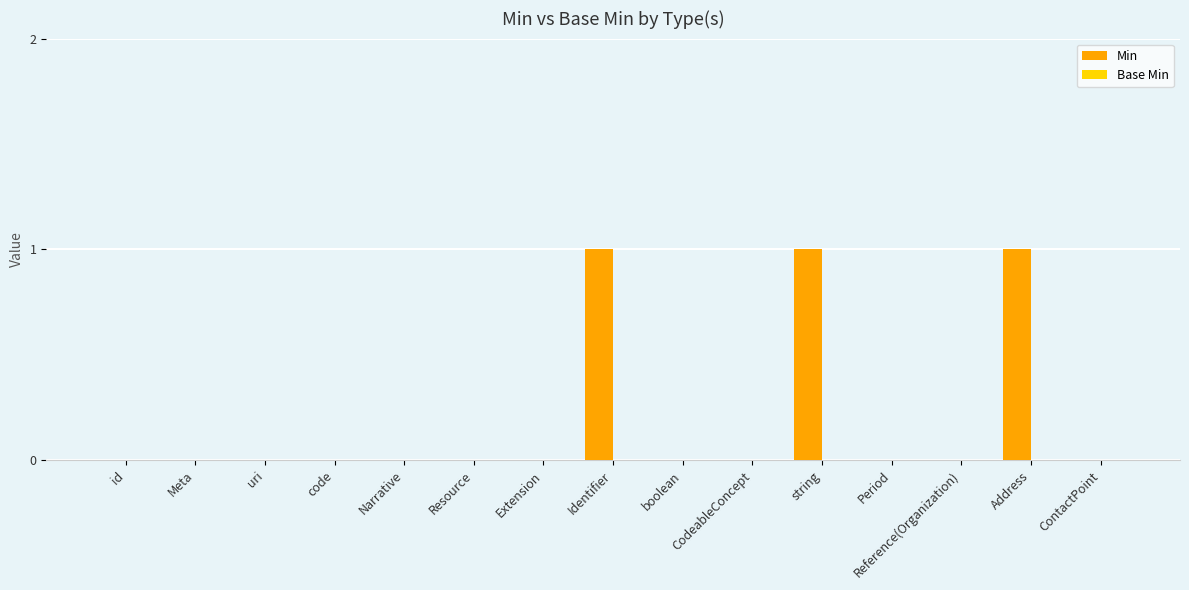

Is it true that the value at id is 0?

True